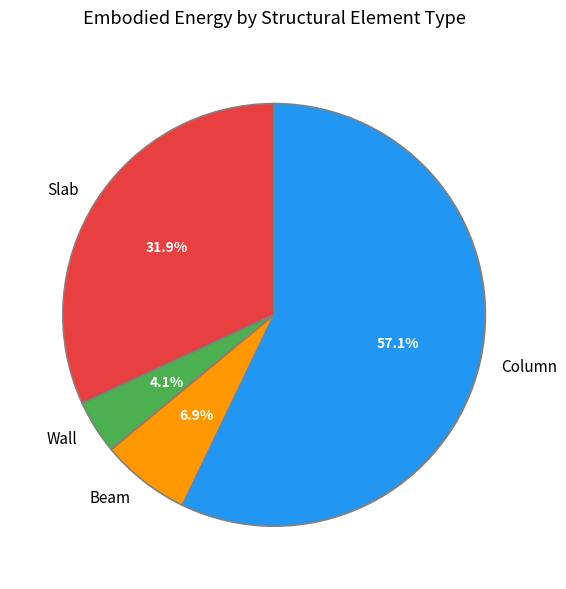

Combined, do Beam and Wall account for over 50%?

No